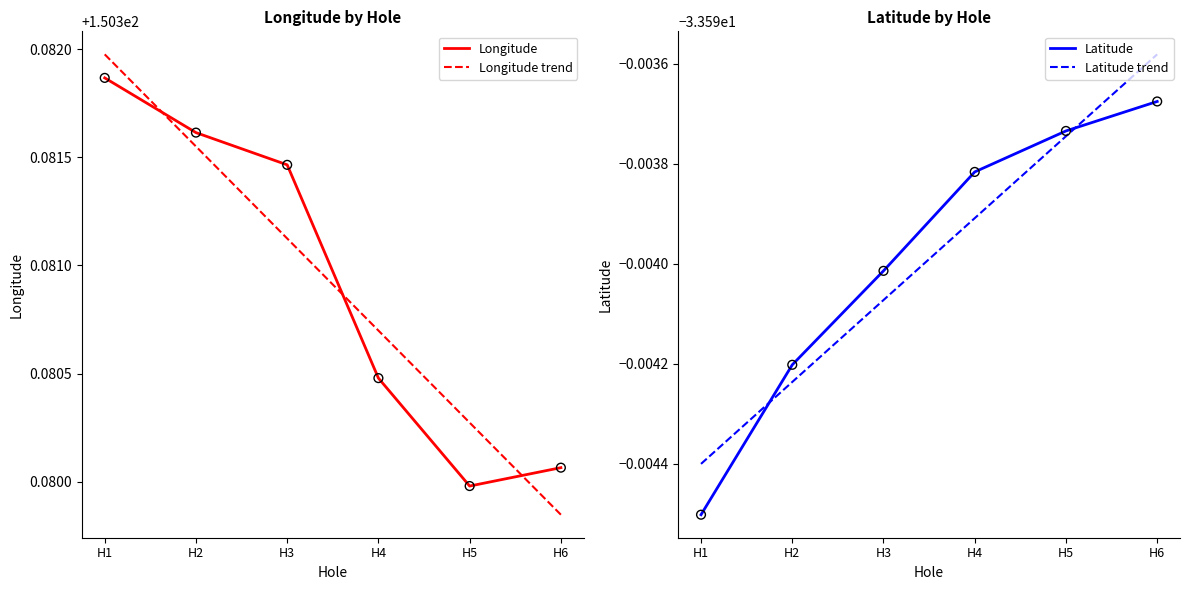

What are all the series names shown in the legend?

Longitude, Longitude trend, Latitude, Latitude trend